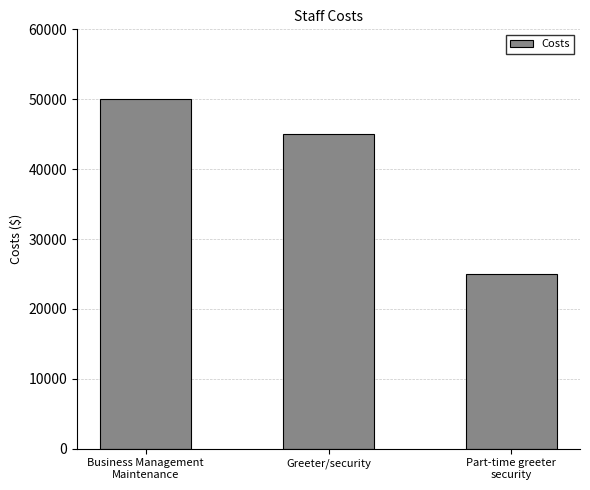

List the labels in order of value, largest first.

Business Management
Maintenance, Greeter/security, Part-time greeter
security